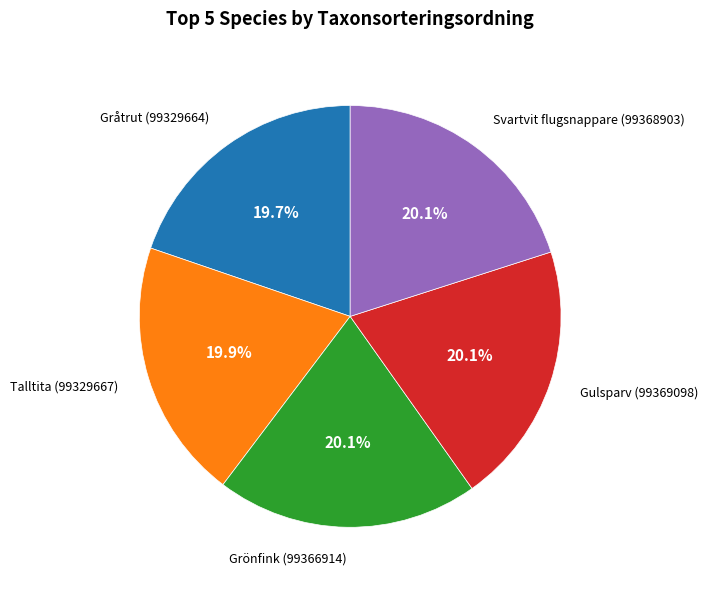

Is it true that Talltita (99329667) is 20% of the pie?

True